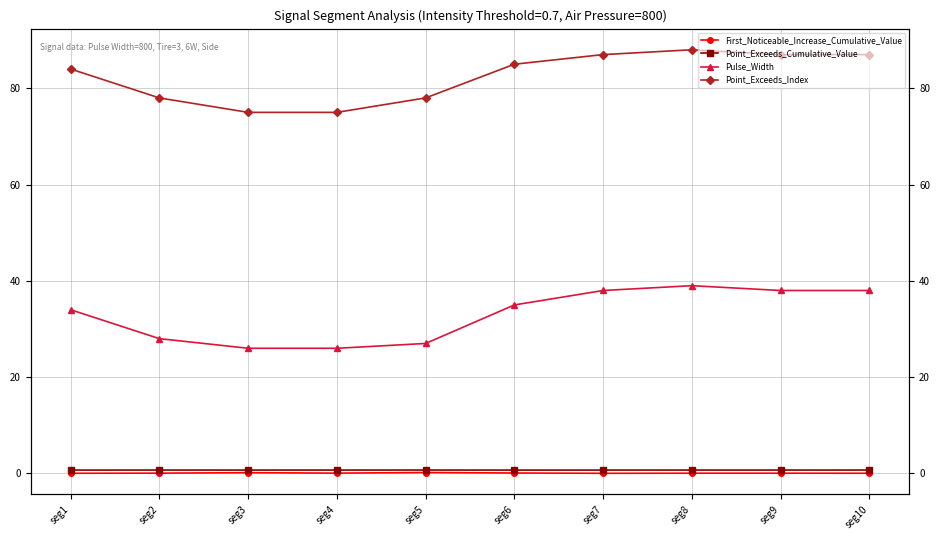

Between seg8 and seg2, which is larger?

seg2